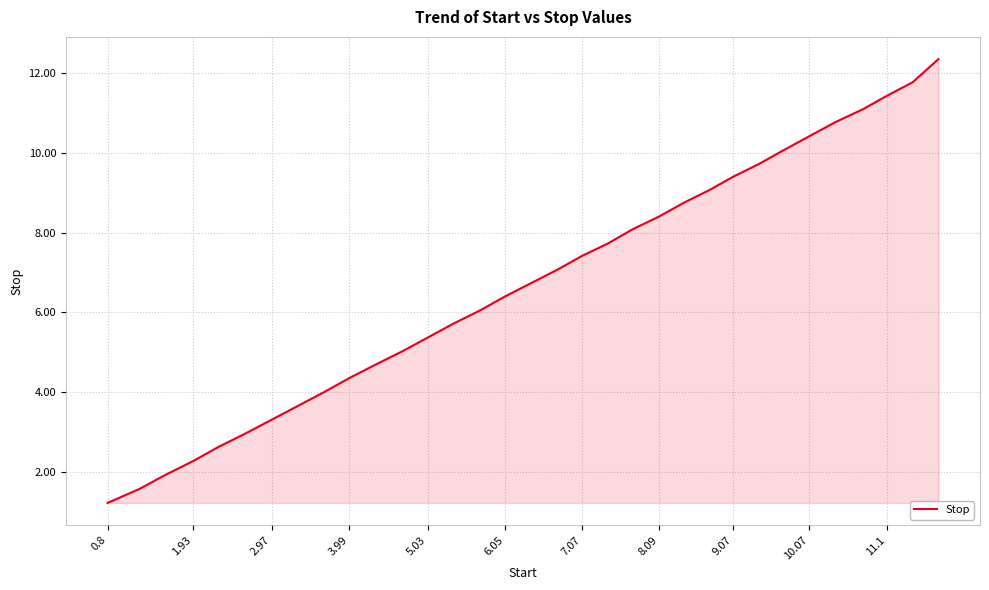

What is the minimum value shown in the chart?

1.2